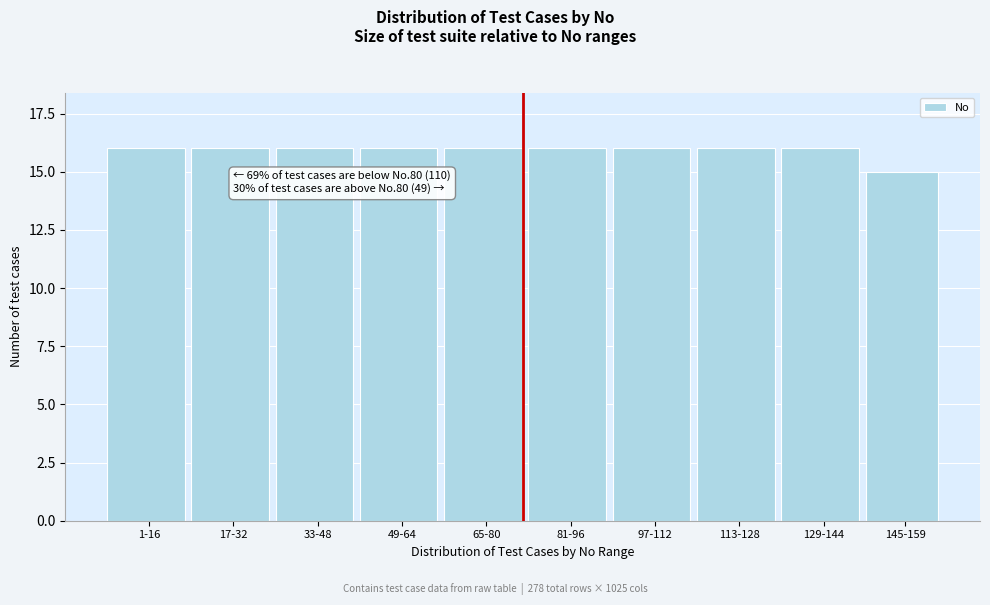

Reading left to right, what are all the values shown in this chart?

16	16	16	16	16	16	16	16	16	15